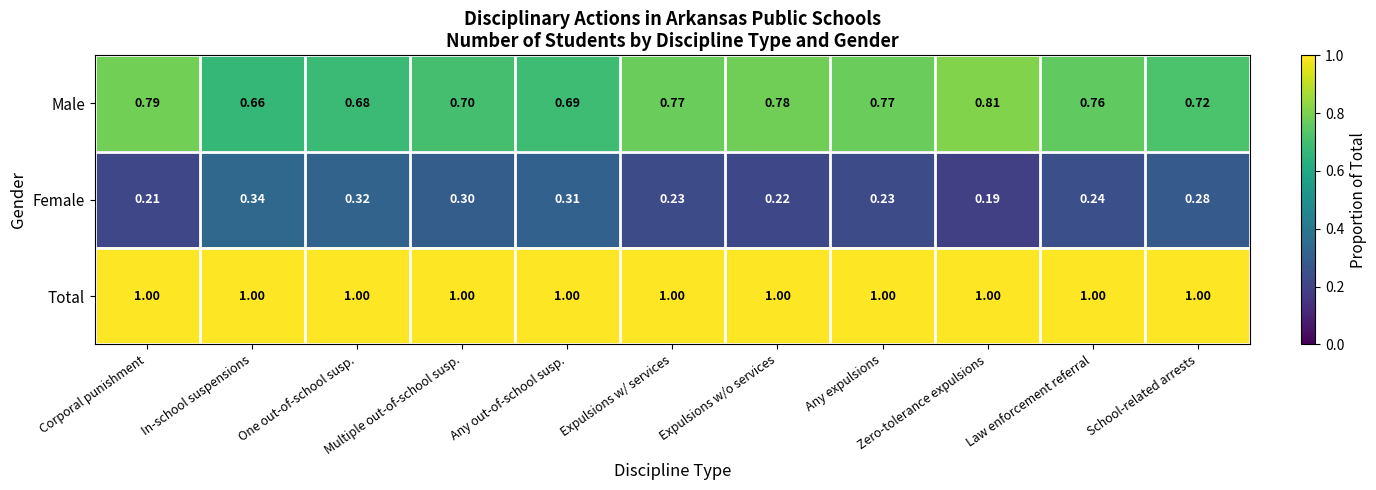

Which category has the lowest value across all series?

Zero-tolerance expulsions